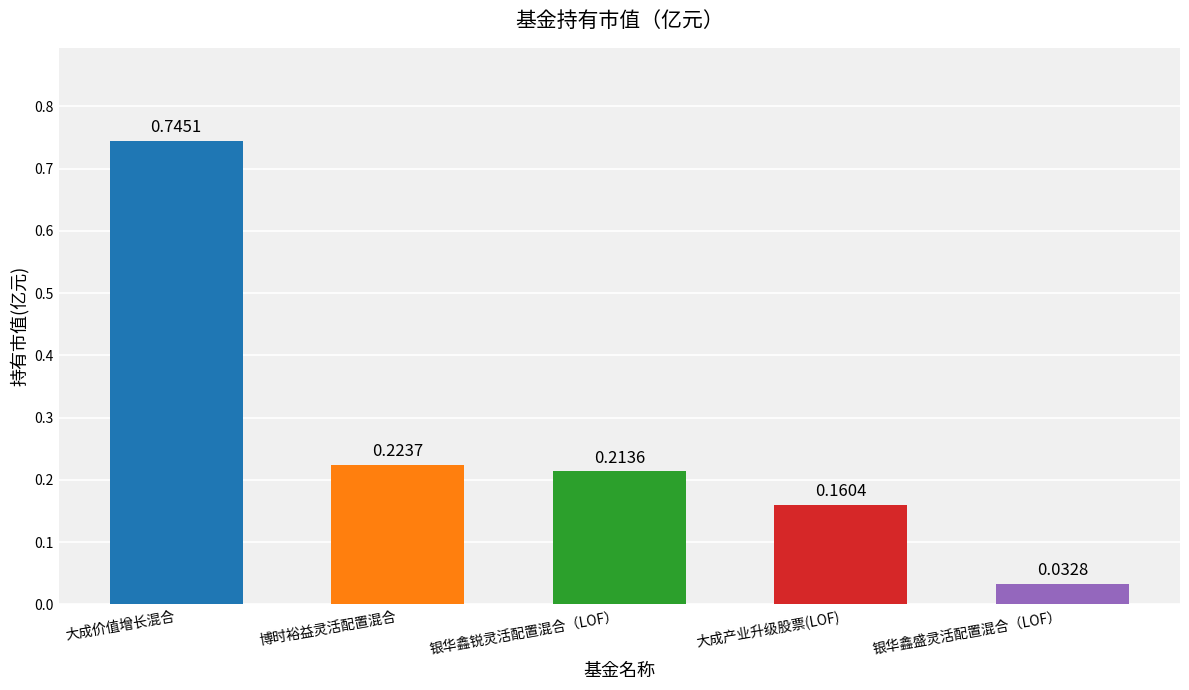

The value at 大成价值增长混合 is 1.2. True or false?

False